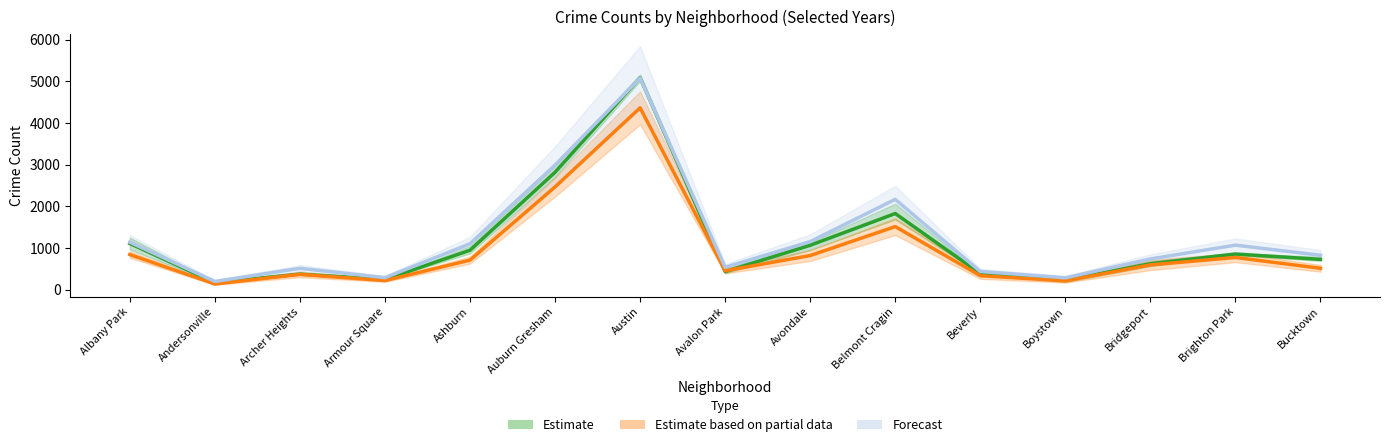

What is the sum of the 2019 values at Auburn Gresham and Andersonville?

2993.7